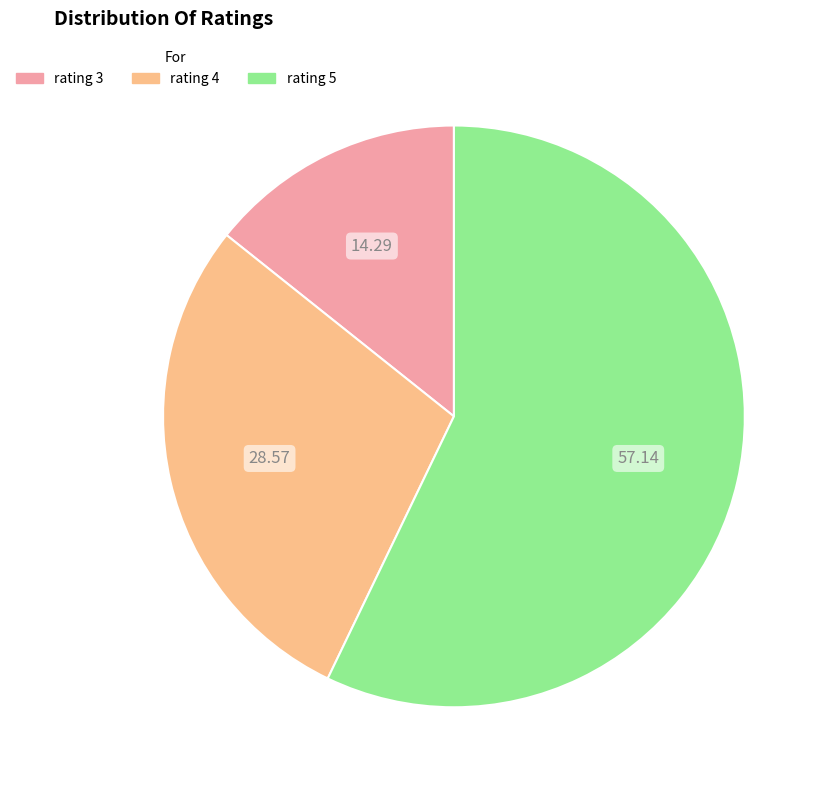

Rank the categories by value from lowest to highest.

rating 3, rating 4, rating 5